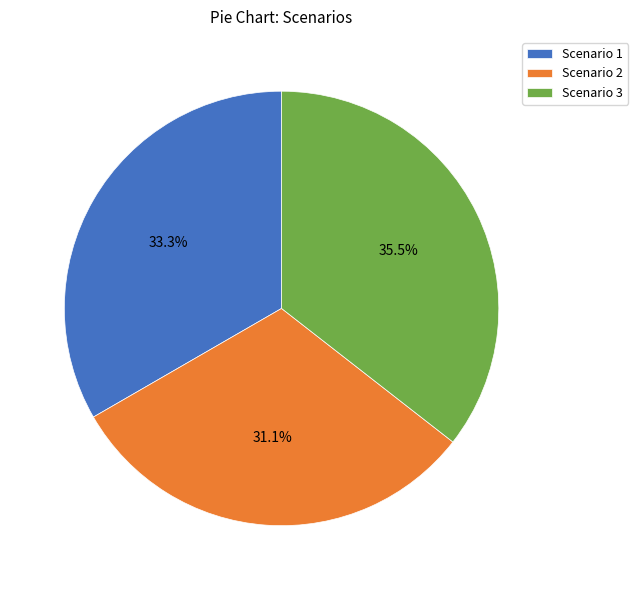

How many slices are in this pie chart?

3